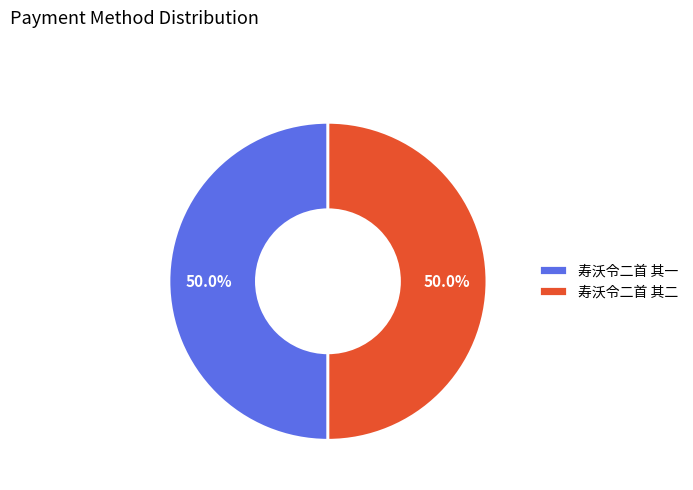

Count the number of slices in the pie.

2